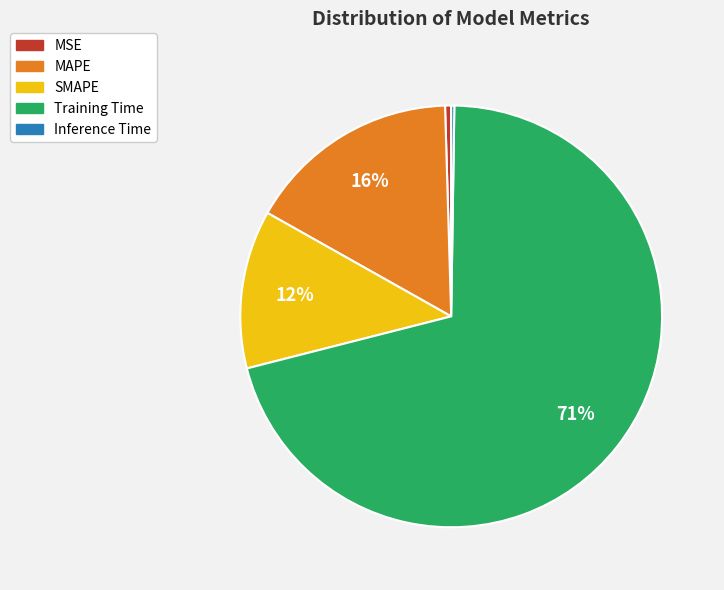

The MAPE slice represents 7% of the pie. True or false?

False